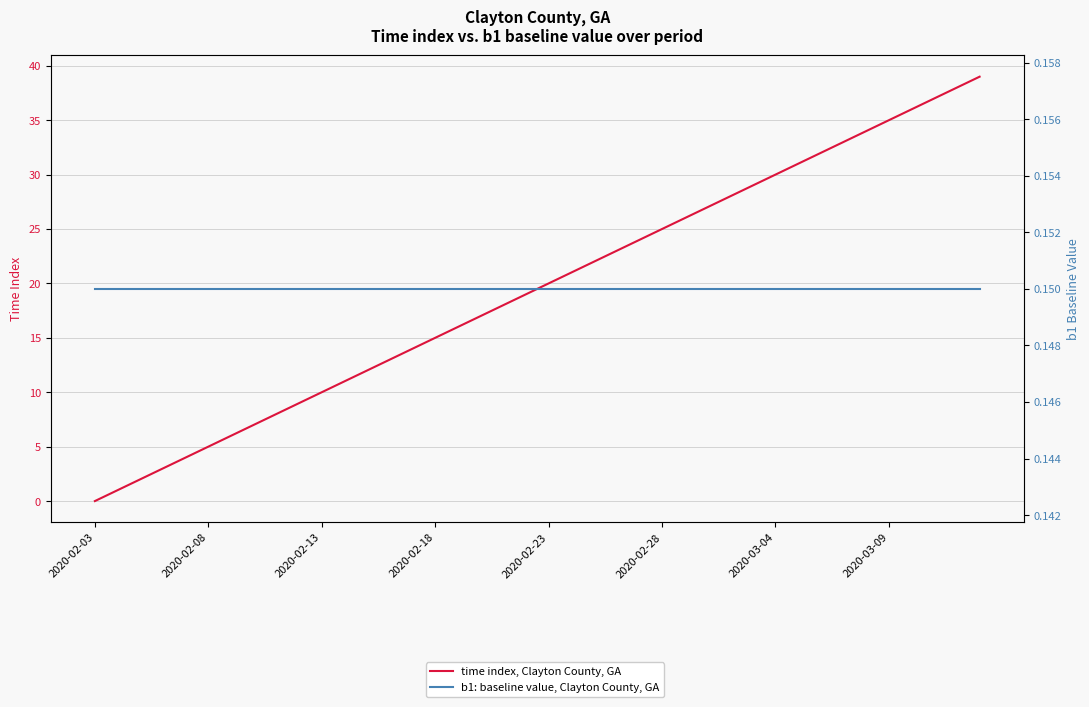

Between 2020-02-13 and 25, which series saw the biggest shift?

time index, Clayton County, GA